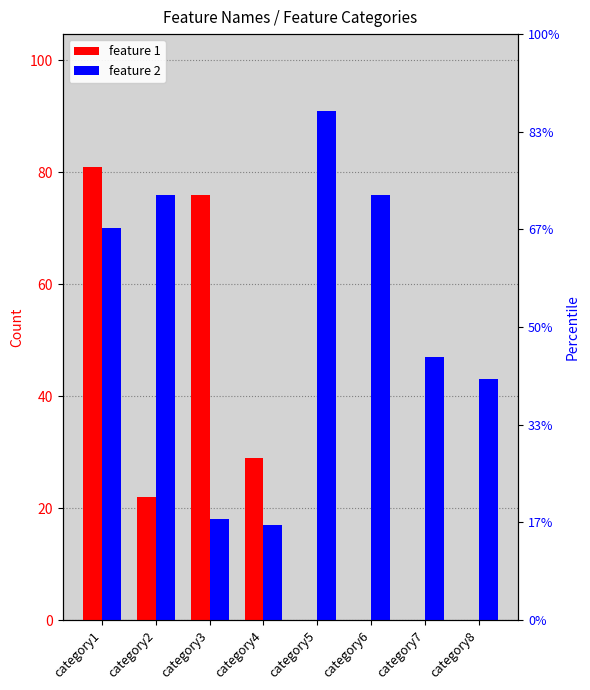

Reading left to right, extract all data points from this chart.

feature 1: category1=81	category2=22	category3=76	category4=29	category5=0	category6=0	category7=0	category8=0
feature 2: category1=70	category2=76	category3=18	category4=17	category5=91	category6=76	category7=47	category8=43